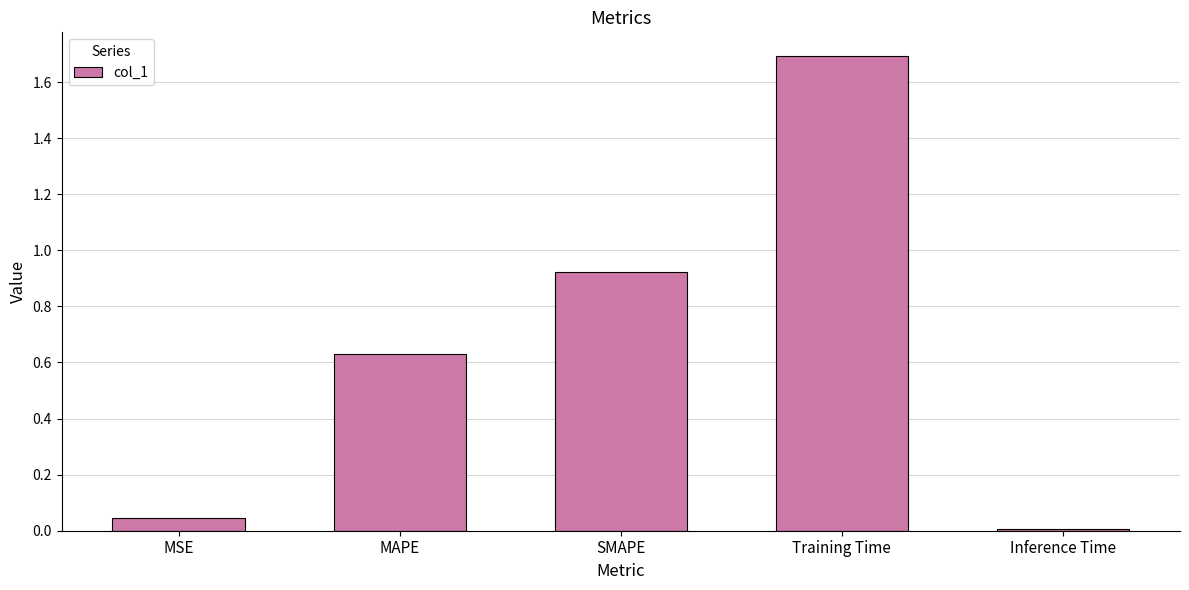

True or false: the data shows 2.7 at Training Time.

False